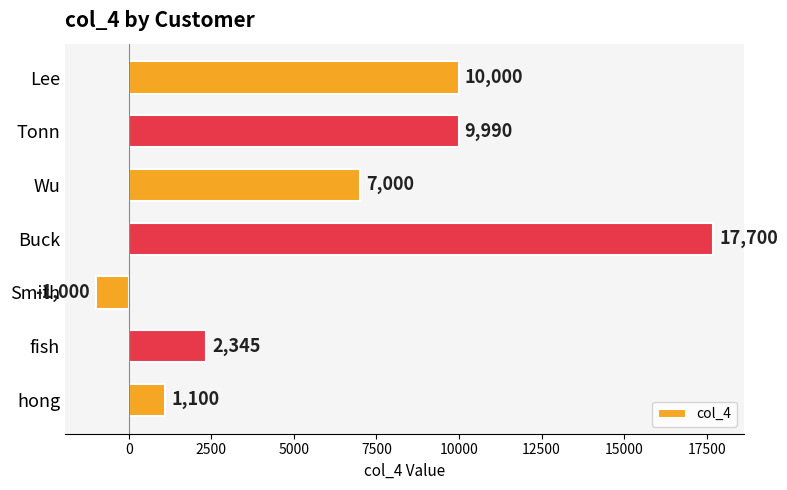

What is the change in value from fish to hong?

-1245